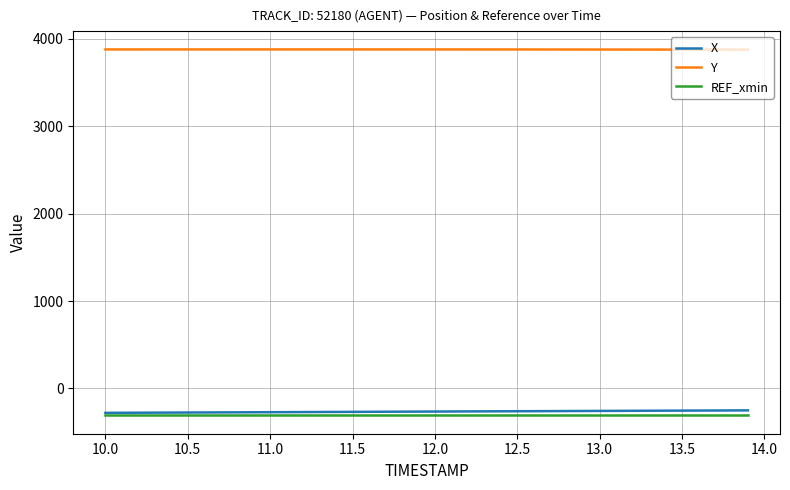

True or false: Y and X intersect in this chart.

False